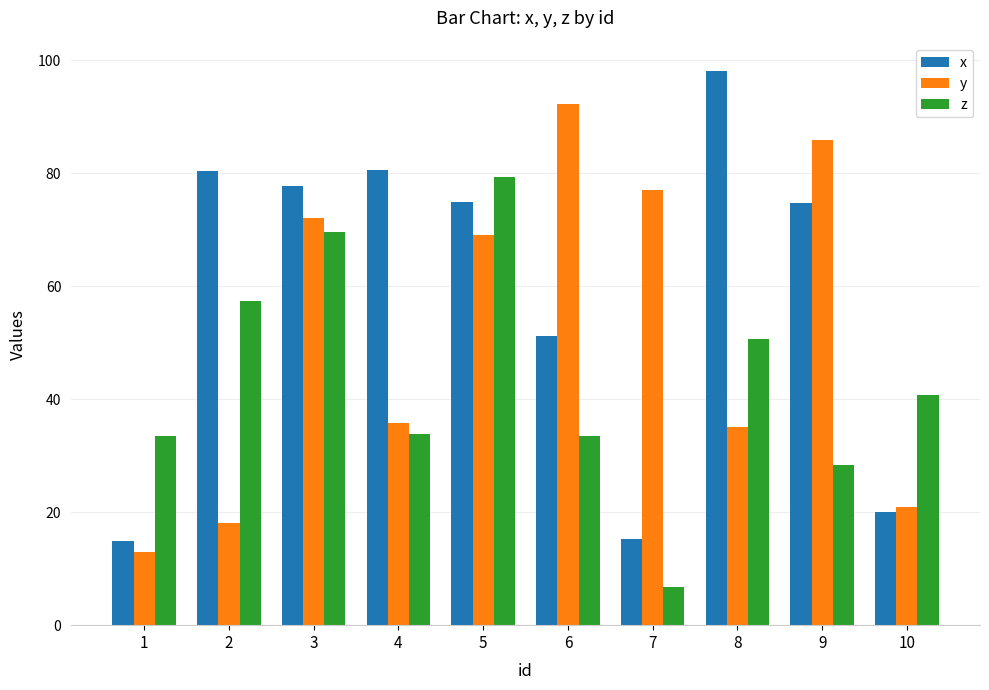

How many groups of bars are there?

10